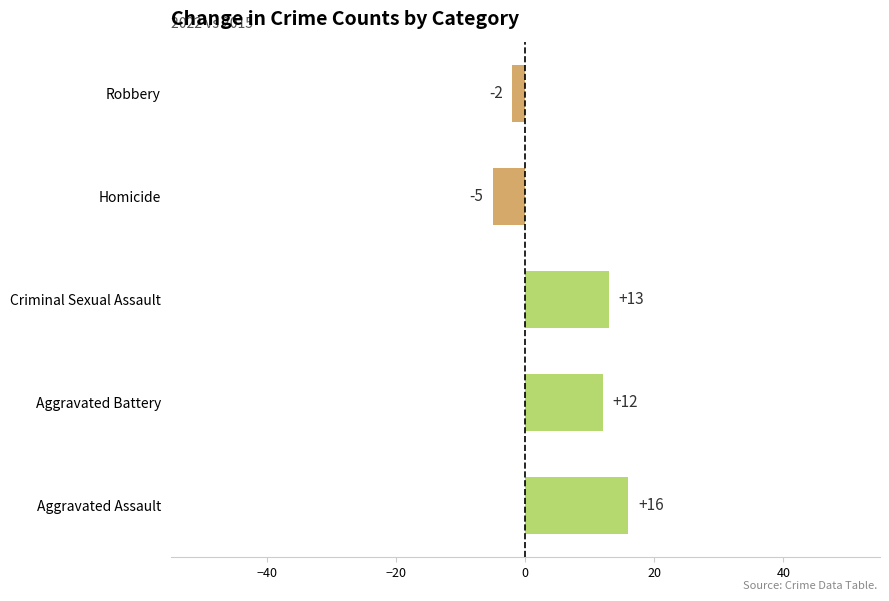

The chart shows a value of 21 at Aggravated Assault. True or false?

False